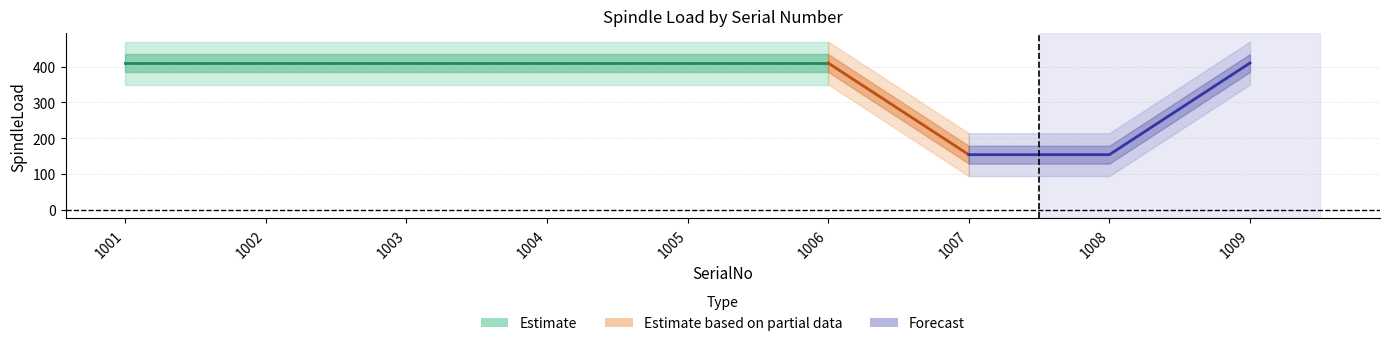

True or false: the data shows 718 at 1006.

False